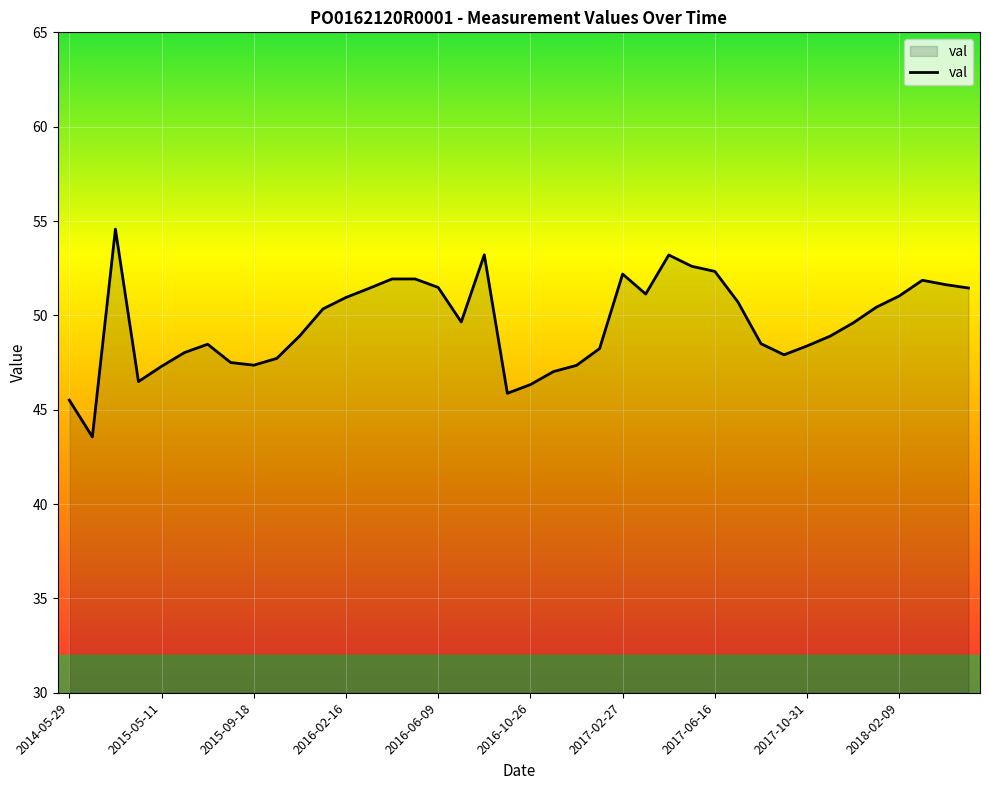

What is the difference between the maximum and minimum values?

11.0